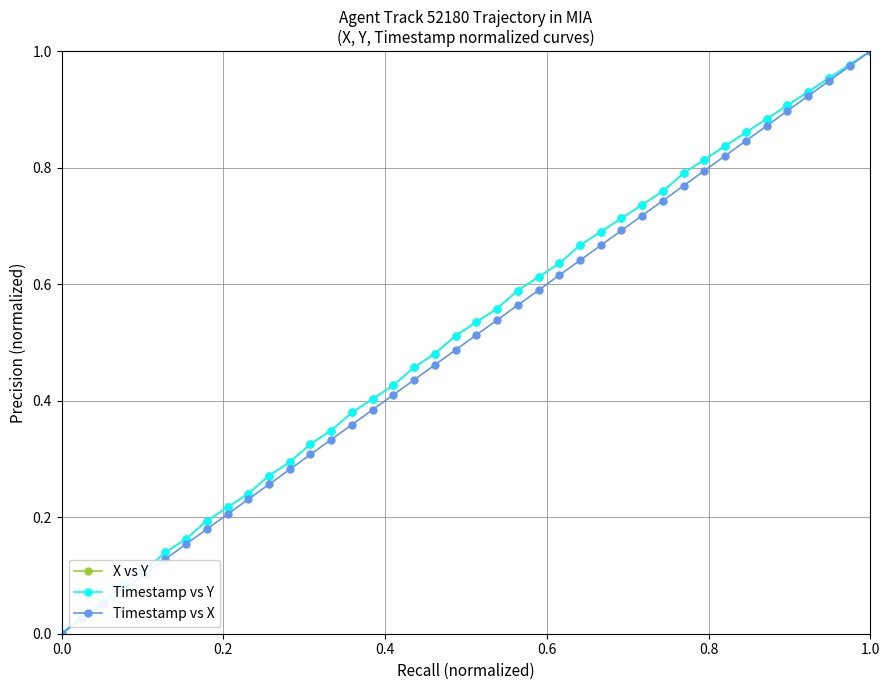

True or false: Timestamp vs X has more than 2 interior local peaks.

False